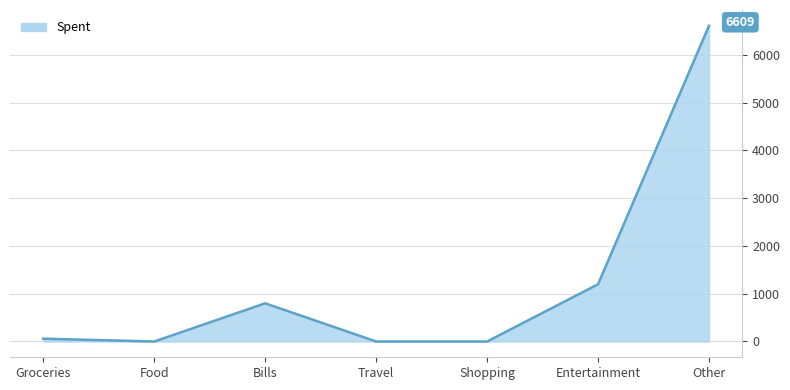

What is the average value?

1238